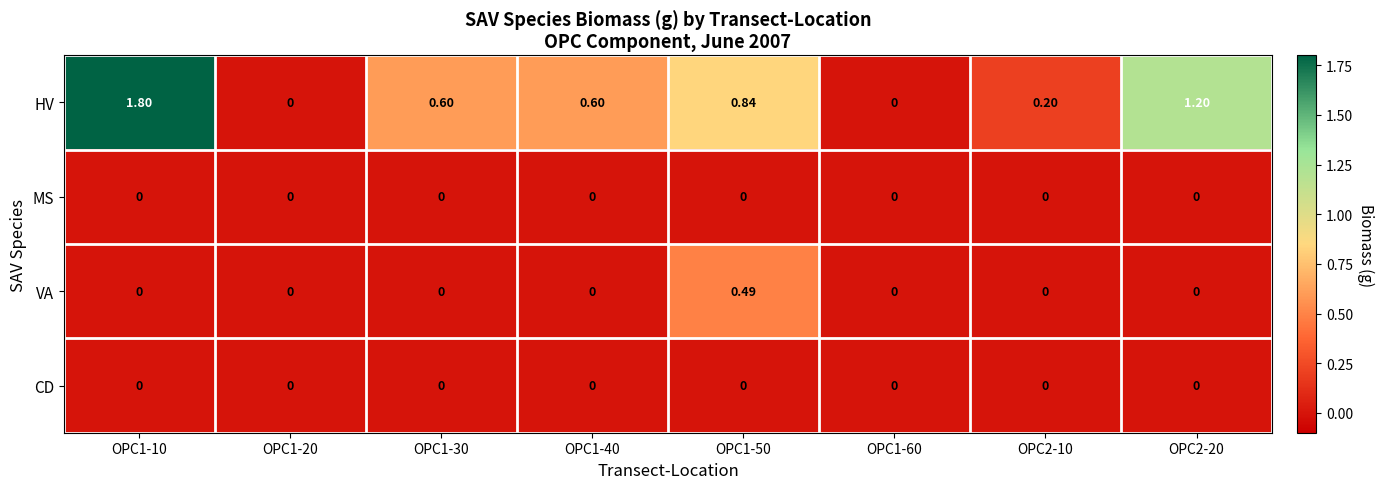

Which series has the largest total across all categories?

HV